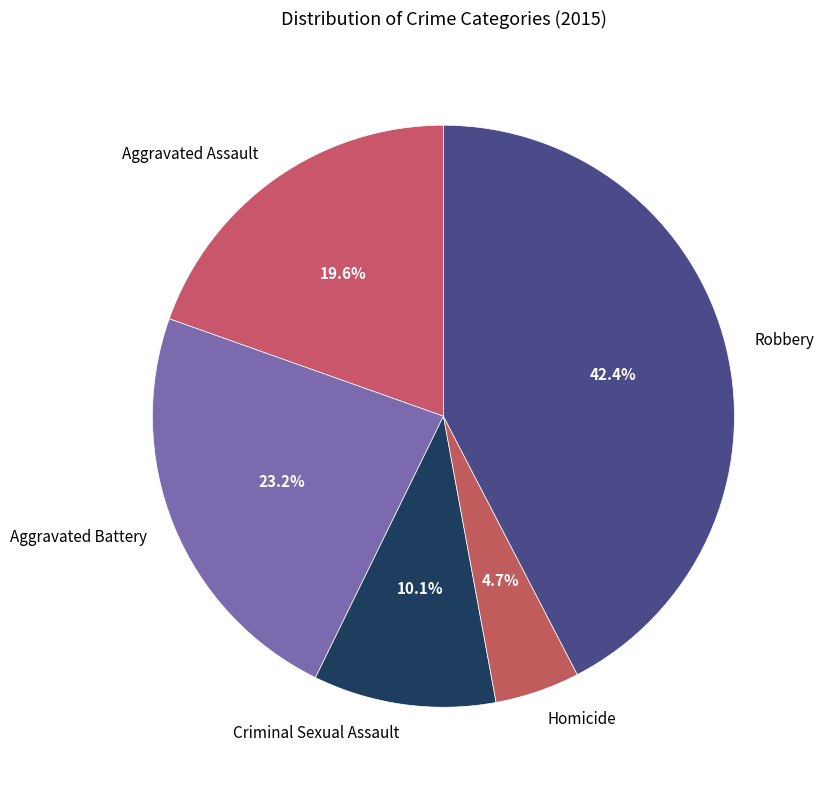

Does any single category account for the majority?

No